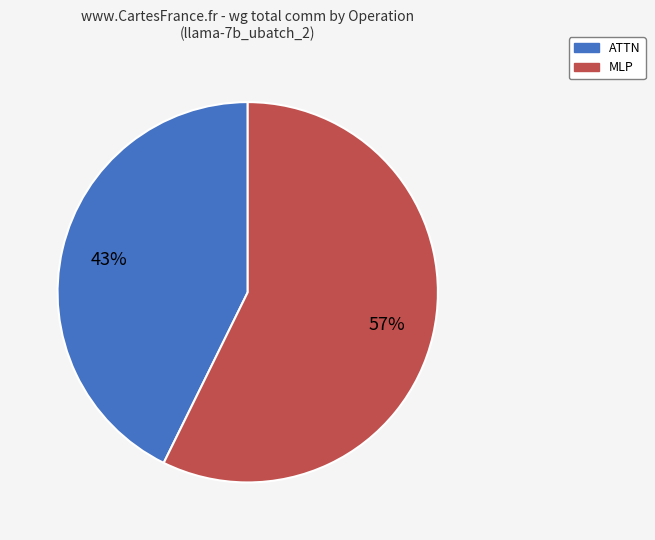

Is there a majority slice in this chart?

Yes